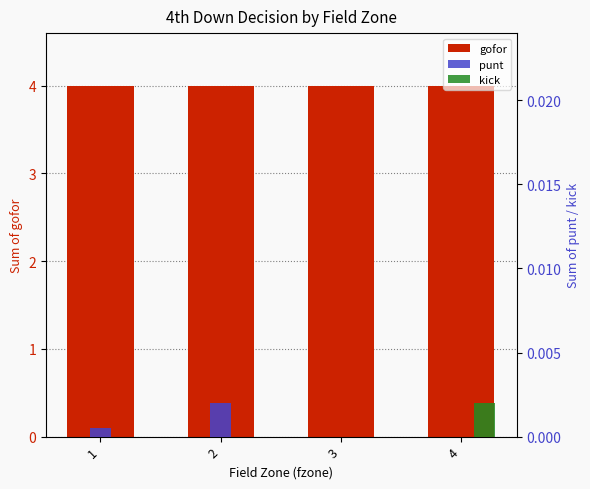

What are all the series names shown in the legend?

gofor, punt, kick